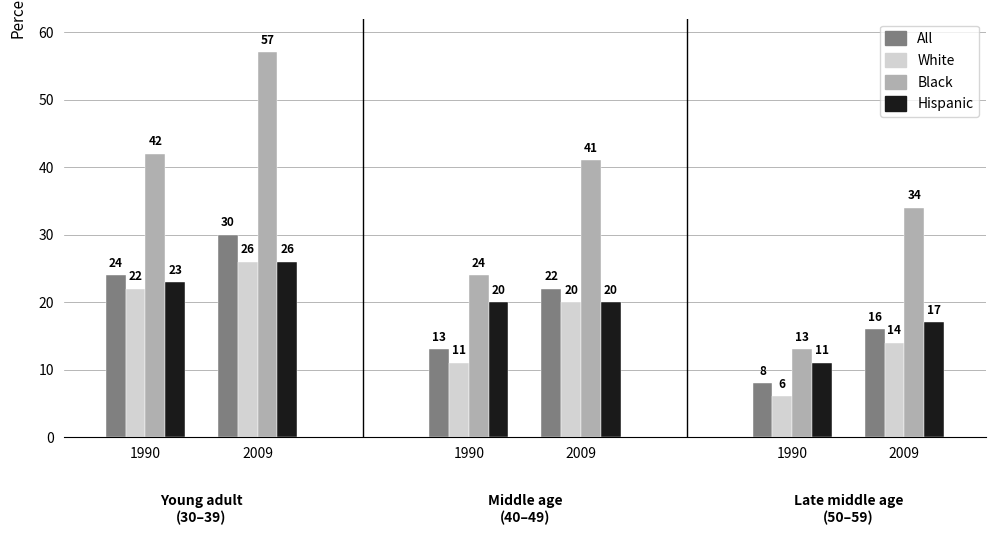

What is the value of the White bar at the 5th from the left?

22